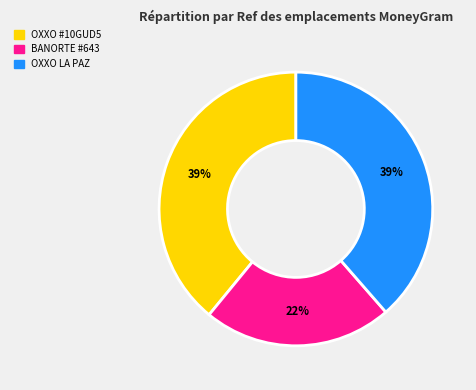

How many slices are in this pie chart?

3